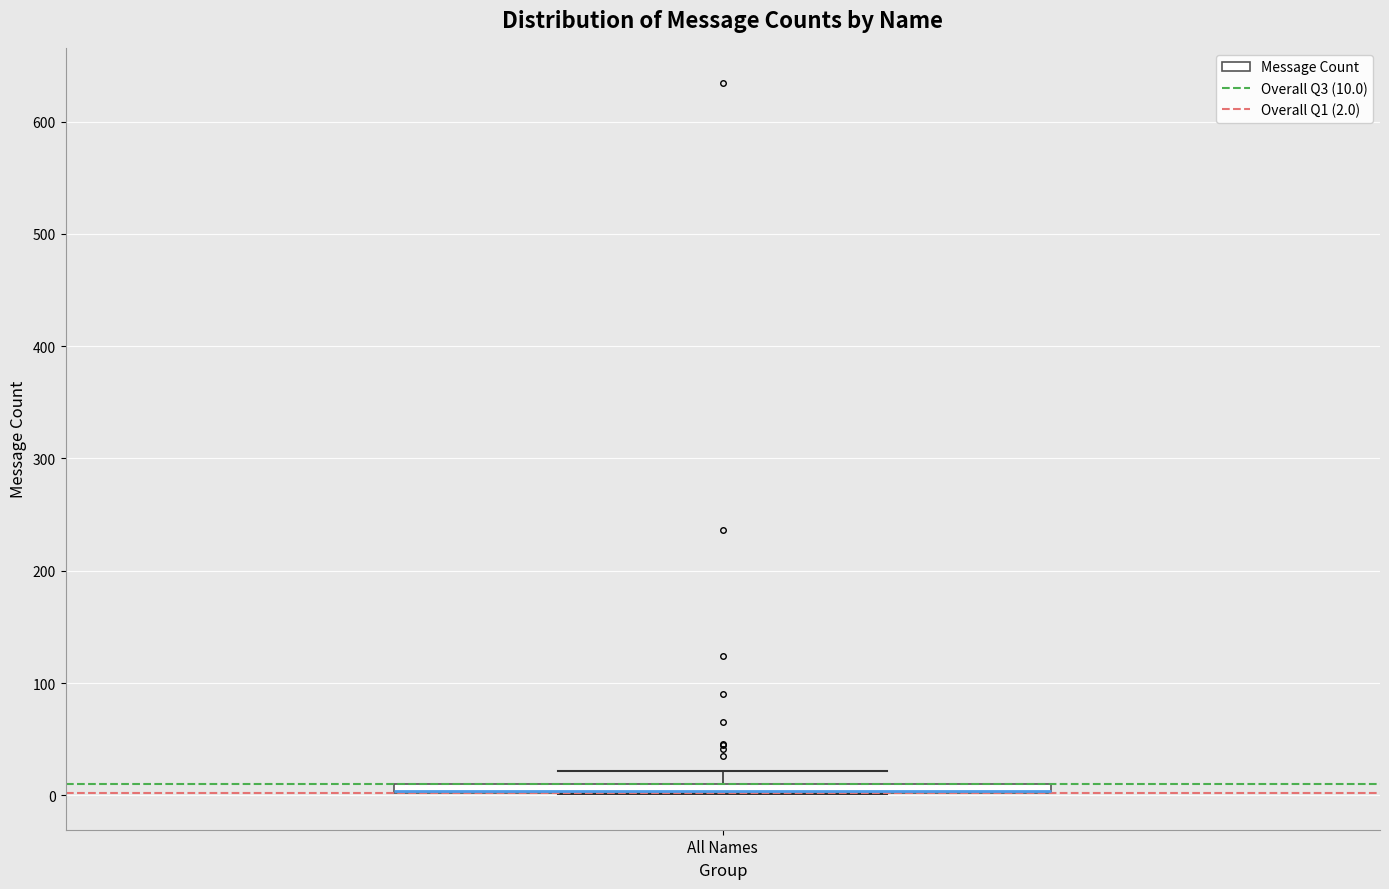

Where does the upper whisker of the box for All Names end on the y-axis? The values are not printed on the chart, so give them approximately, as read against the axis.

20